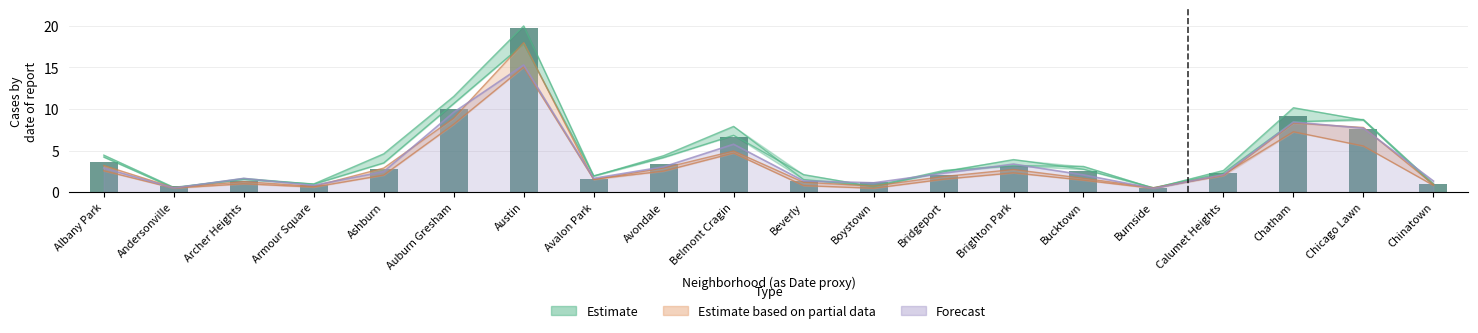

What is the sum of all values?

81.7